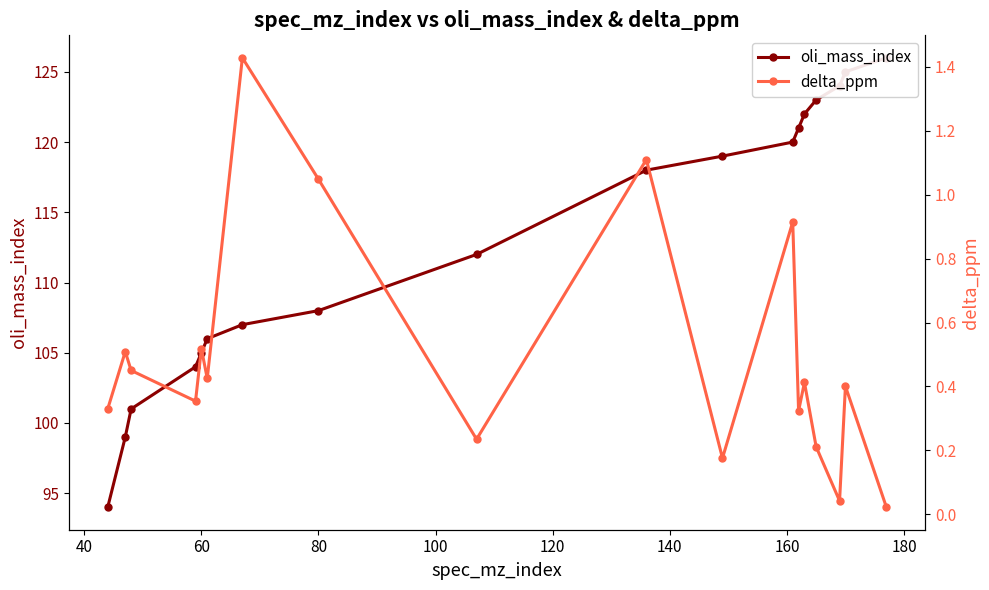

How many interior local peaks does the delta_ppm series have?

7